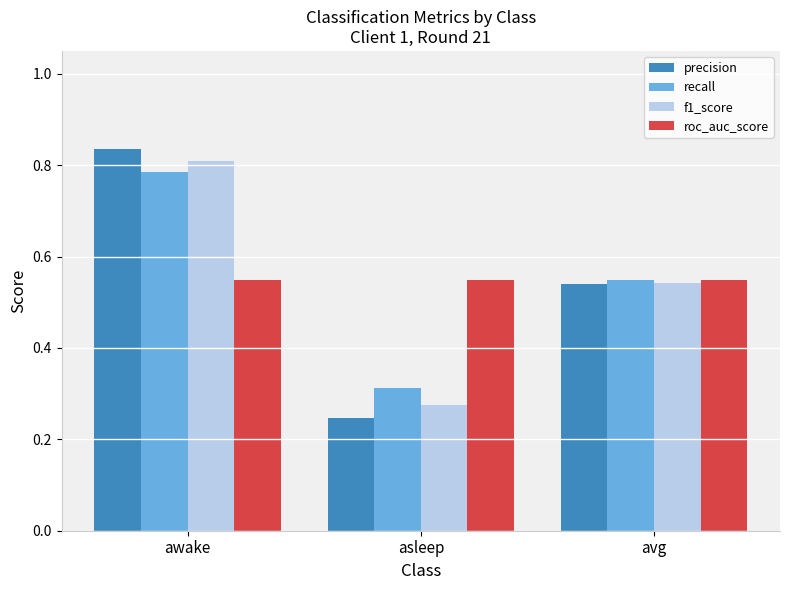

The value of f1_score at asleep is 0.1. True or false?

False